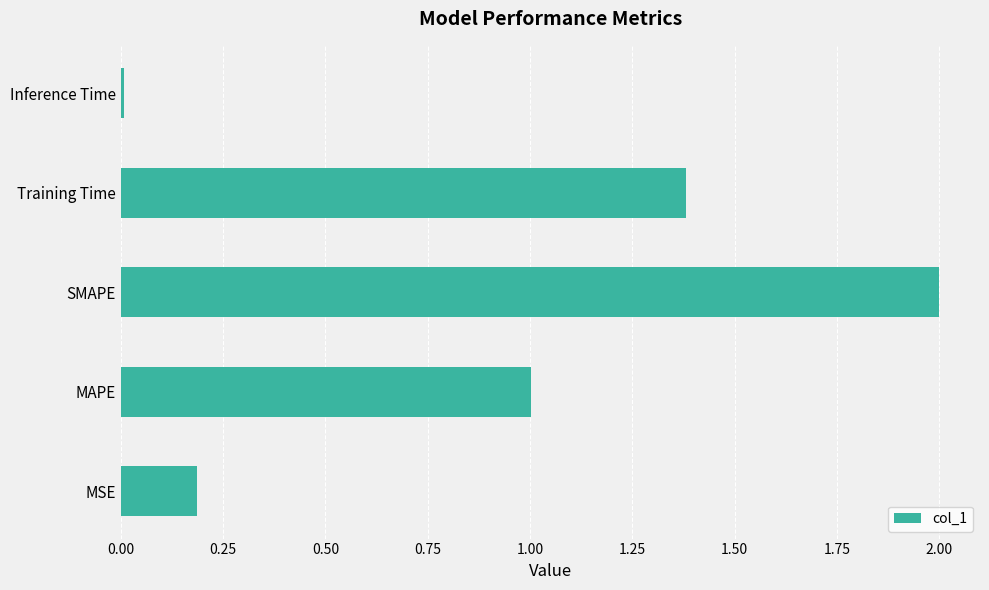

The value at MAPE is 0.5. True or false?

False